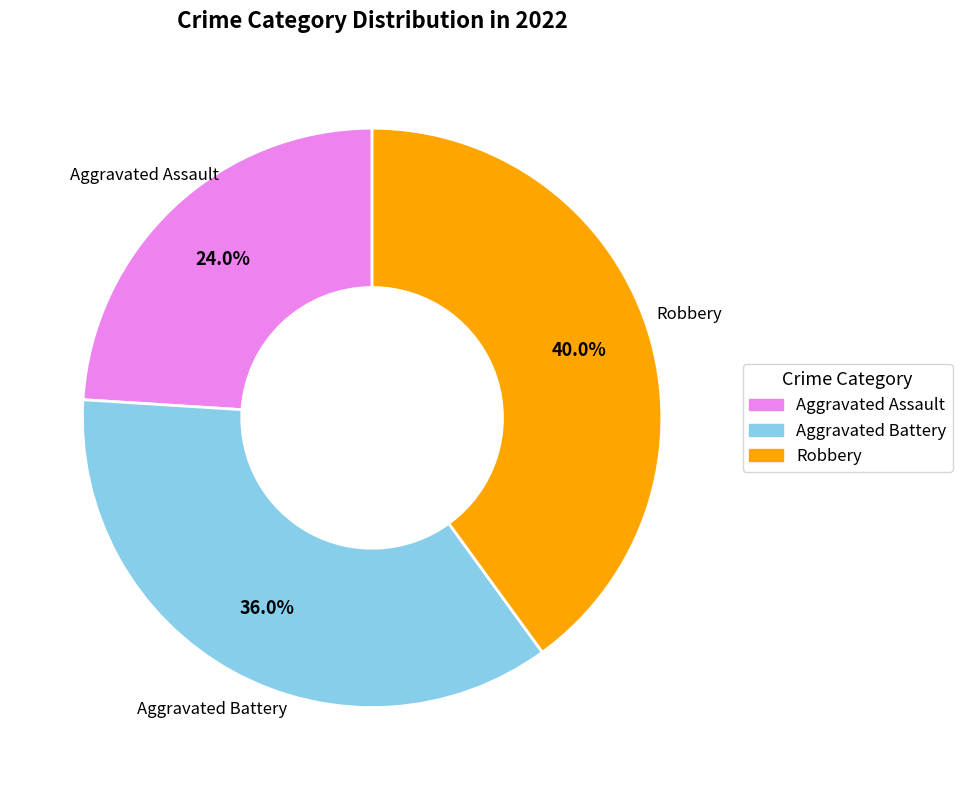

What percentage is the Robbery slice, to the nearest percent?

40%